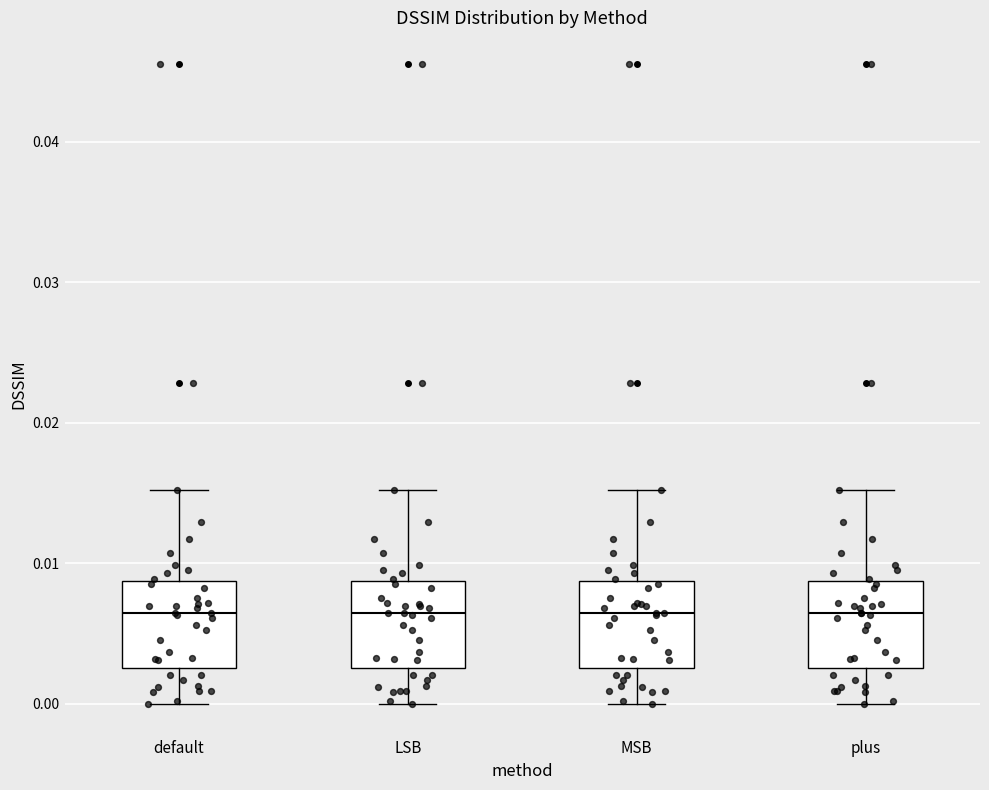

Where does the upper whisker of the box for default end on the y-axis? The values are not printed on the chart, so give them approximately, as read against the axis.

0.015